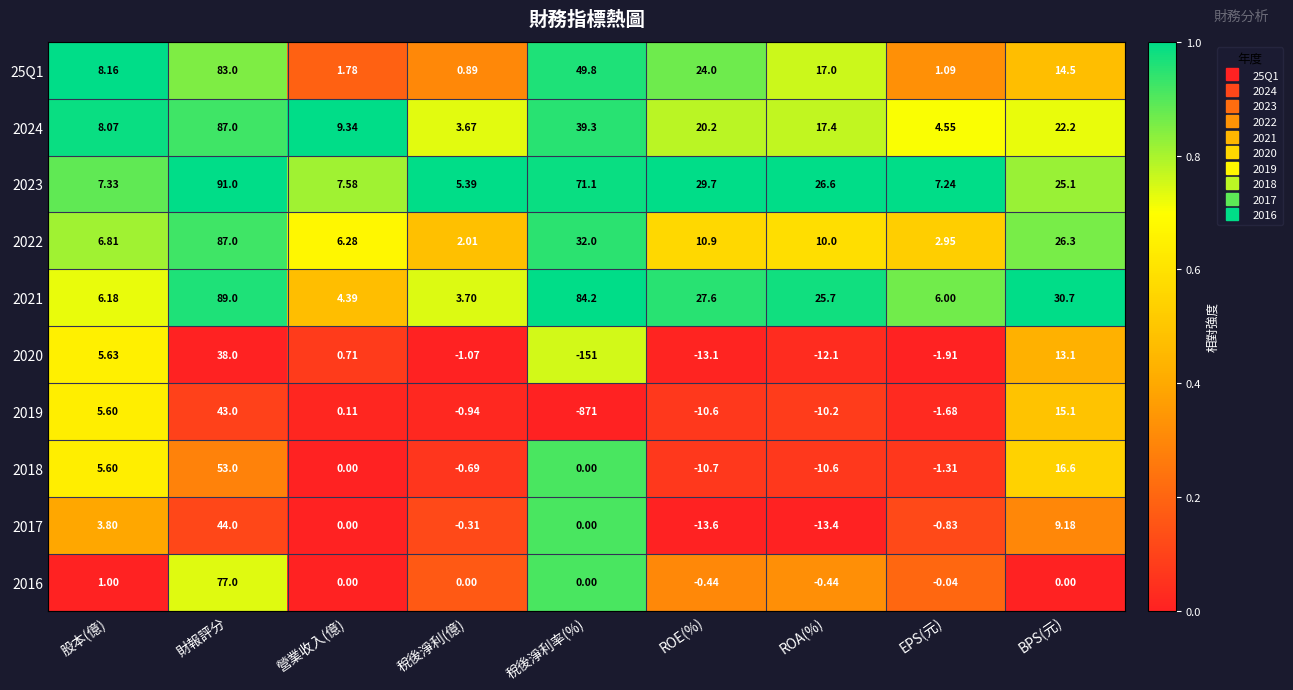

Rank the series at 稅後淨利(億) from lowest to highest value.

2020, 2019, 2018, 2017, 2016, 25Q1, 2022, 2024, 2021, 2023